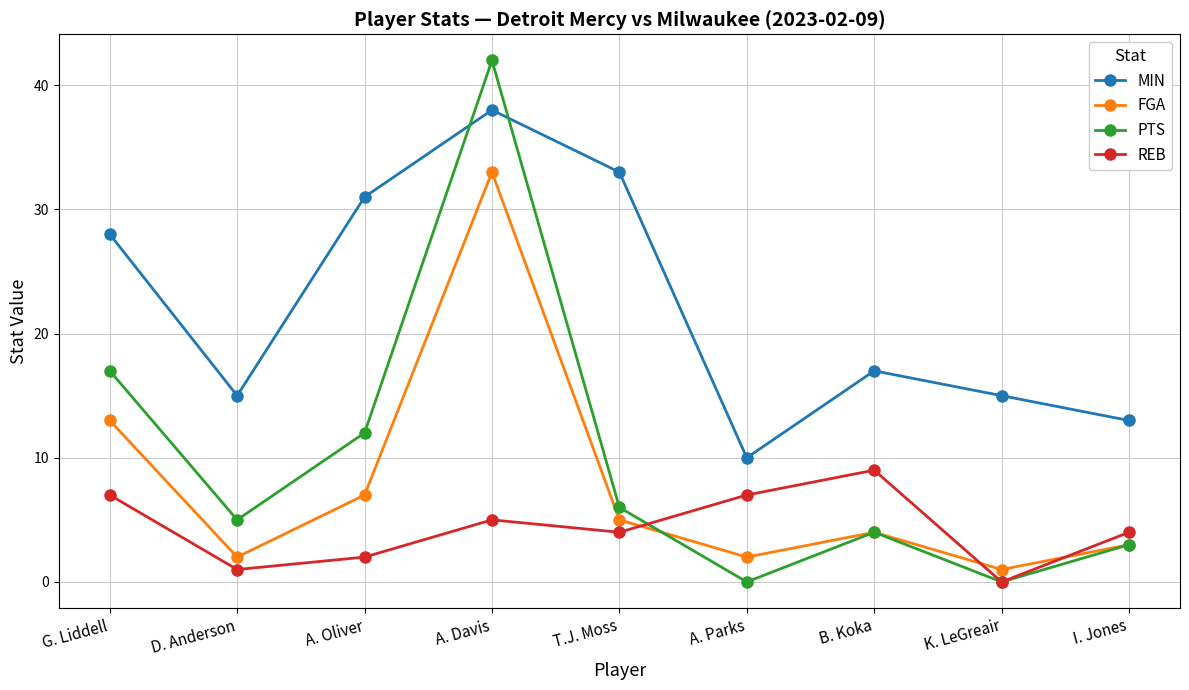

Which series changed the most between G. Liddell and T.J. Moss?

PTS